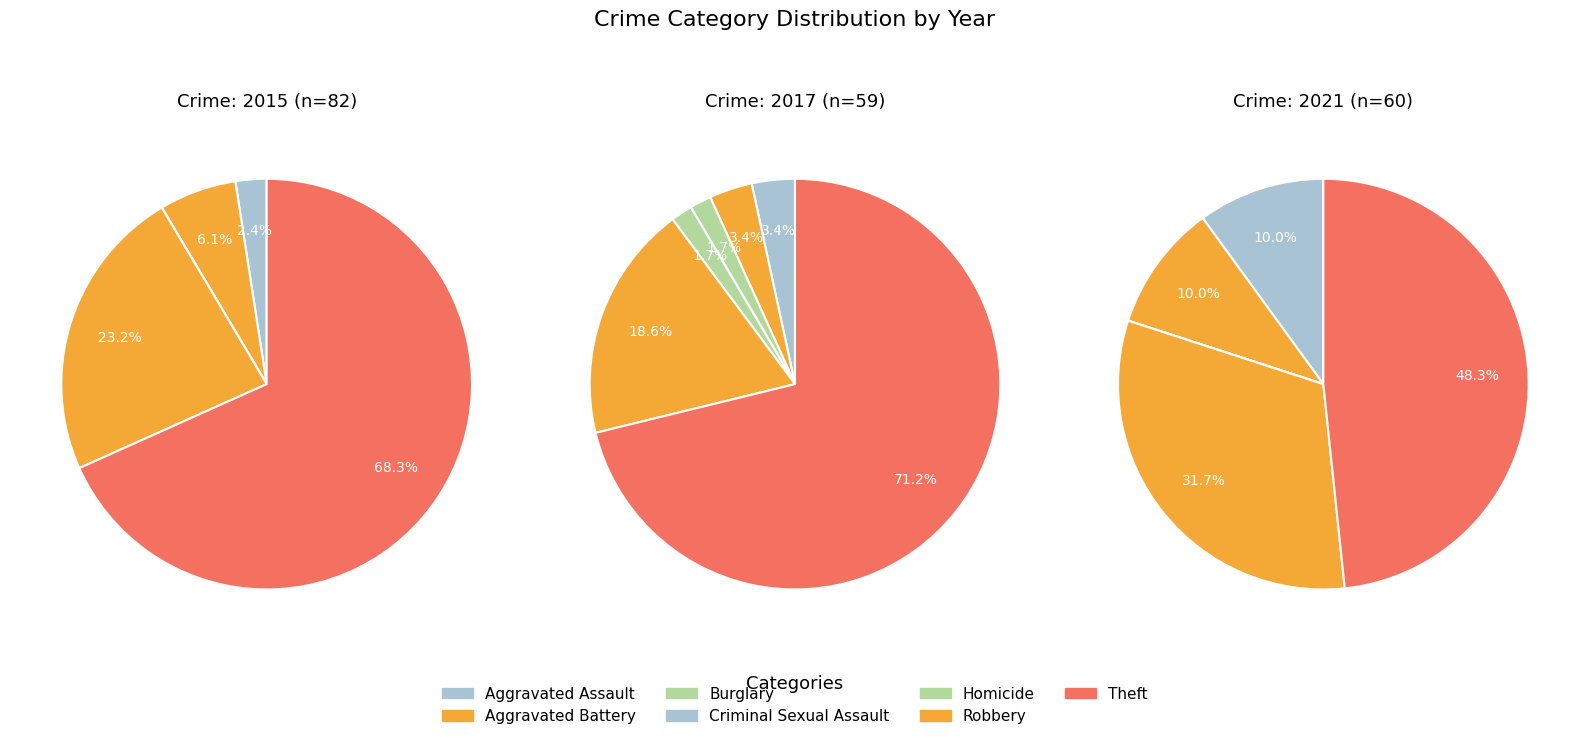

True or false: Burglary accounts for 1% of the total.

False